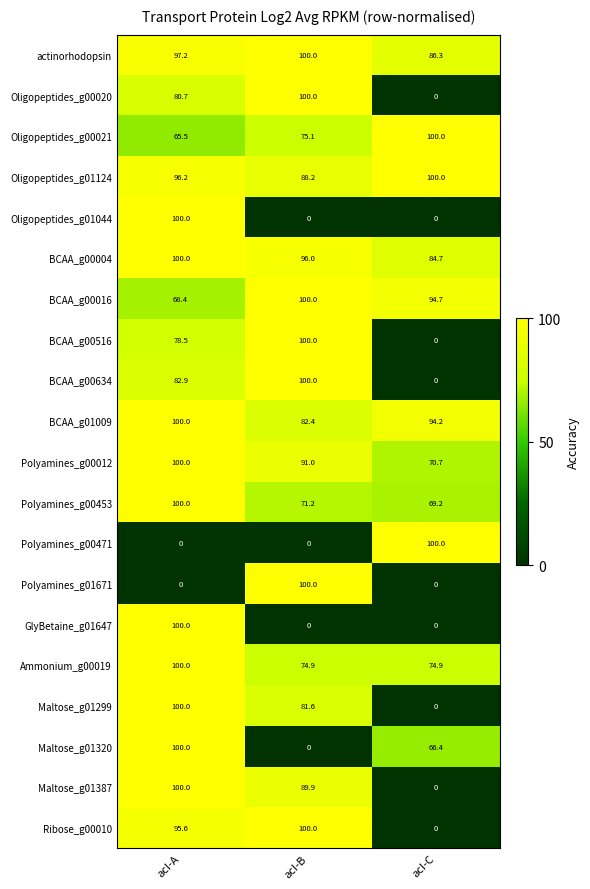

Is it true that BCAA_g00516 equals -40.2 at acI-C?

False